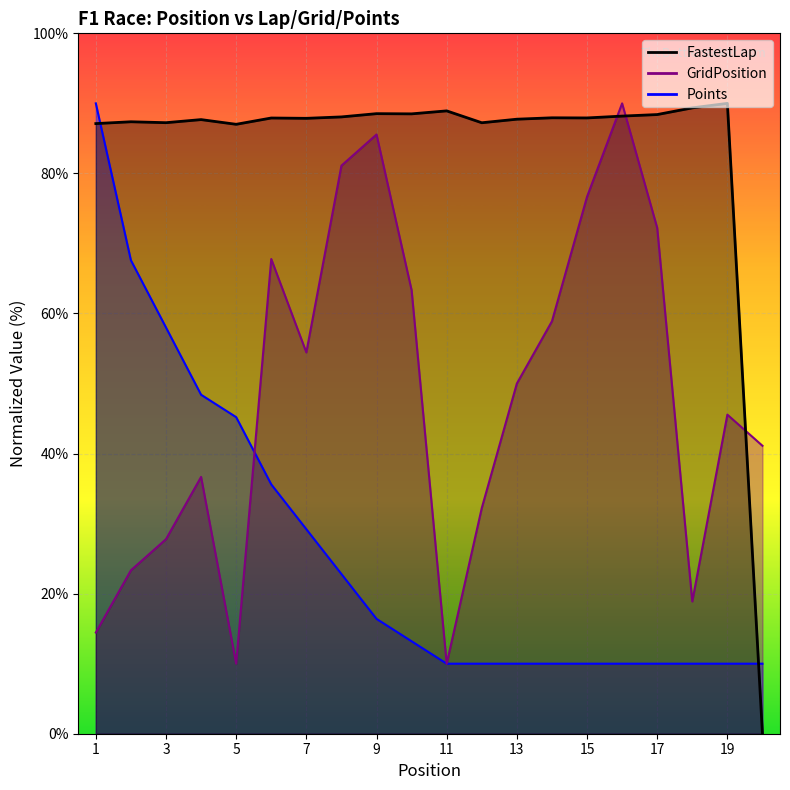

What are all the series names shown in the legend?

FastestLap, GridPosition, Points